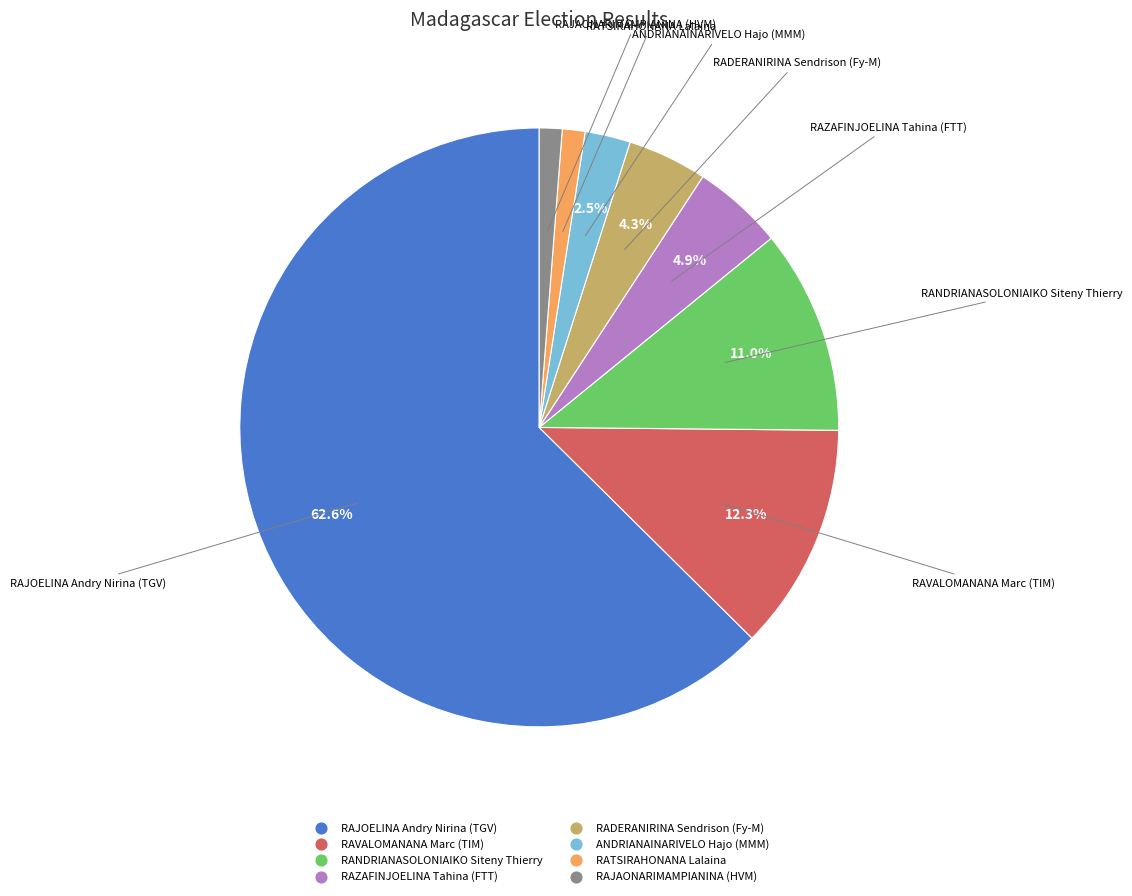

What percentage is the RAJAONARIMAMPIANINA (HVM) slice, to the nearest percent?

1%